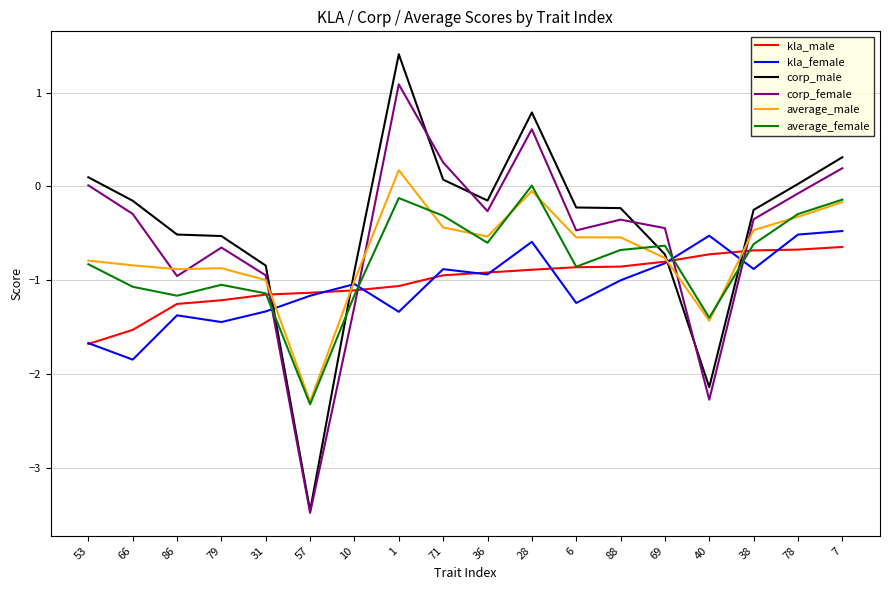

Read the corp_male value at 7.

0.3